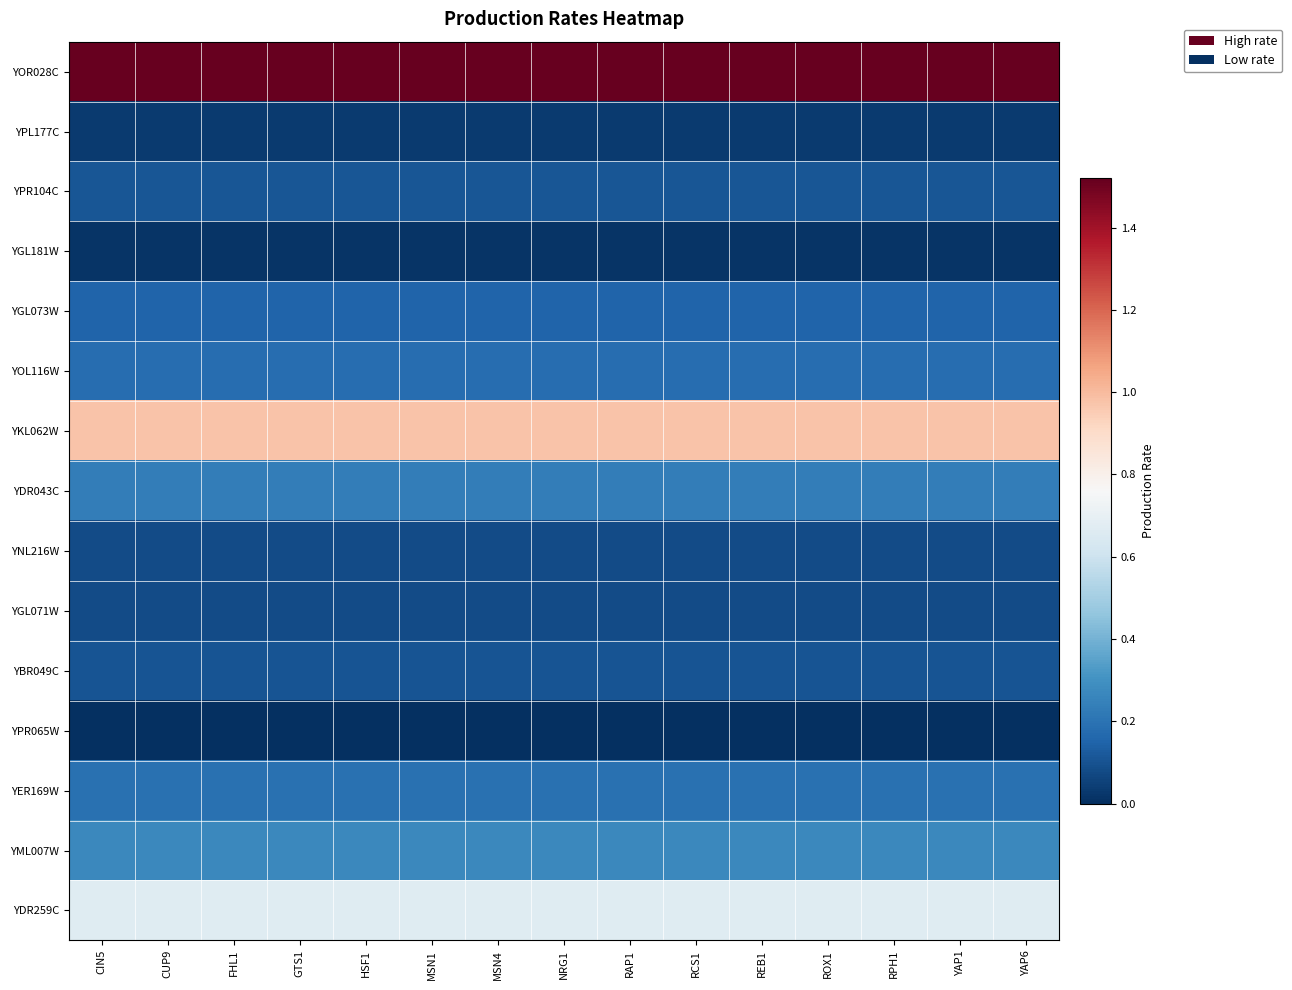

What is the difference between the highest and lowest values at ROX1?

1.5